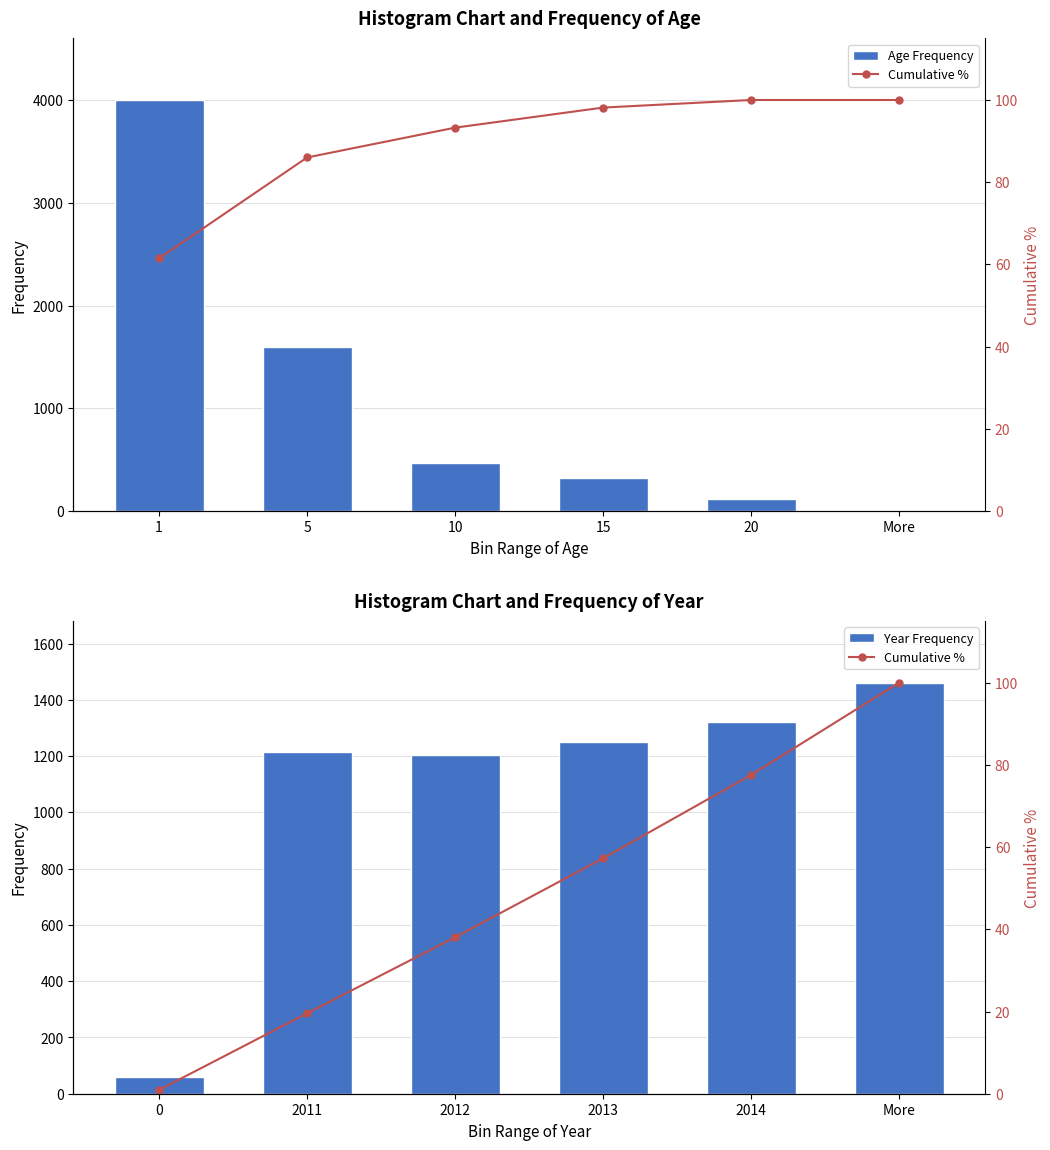

True or false: Year Frequency has a value of 880.6 at 2014.

False